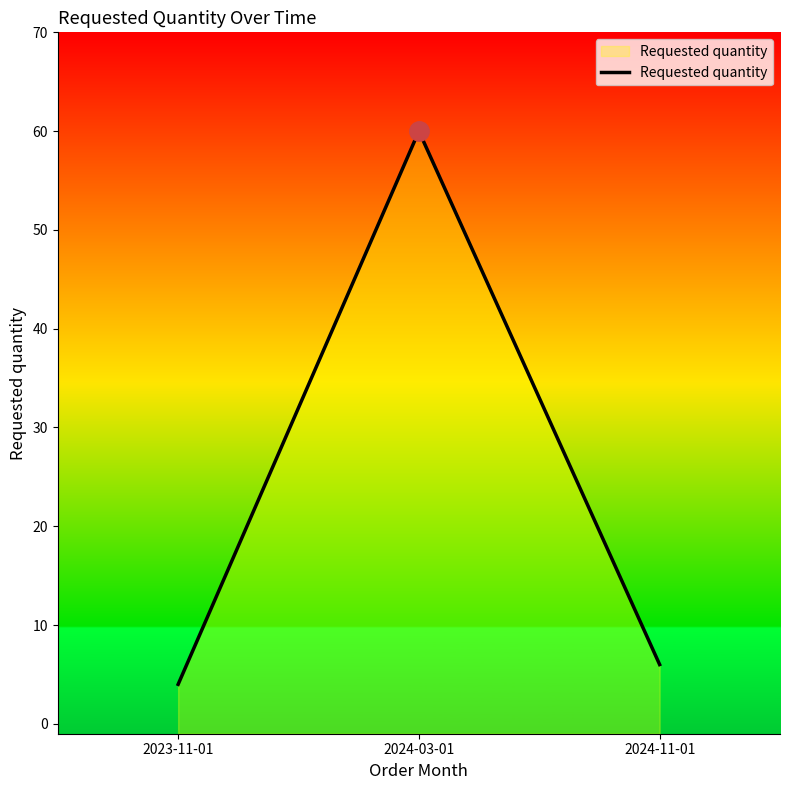

Reading left to right, what are all the values shown in this chart?

2023-11-01=4	2024-03-01=60	2024-11-01=6